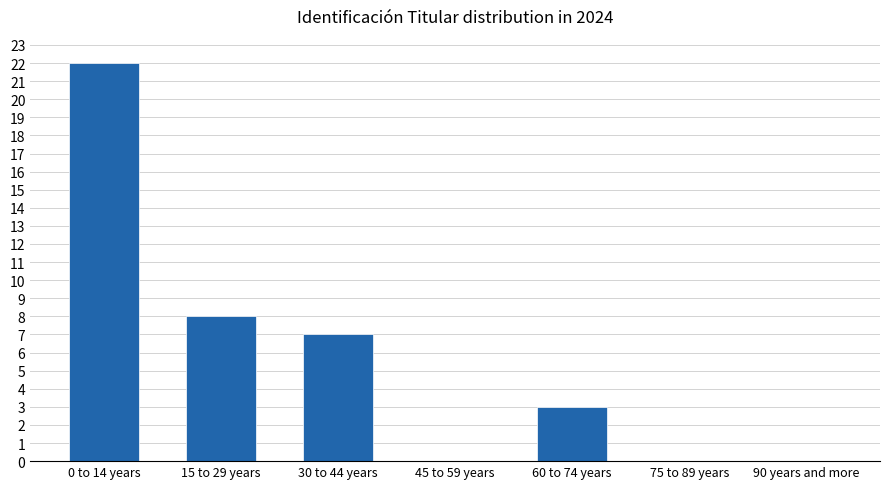

Reading left to right, list all the values displayed in this chart.

0 to 14 years=22	15 to 29 years=8	30 to 44 years=7	45 to 59 years=0	60 to 74 years=3	75 to 89 years=0	90 years and more=0